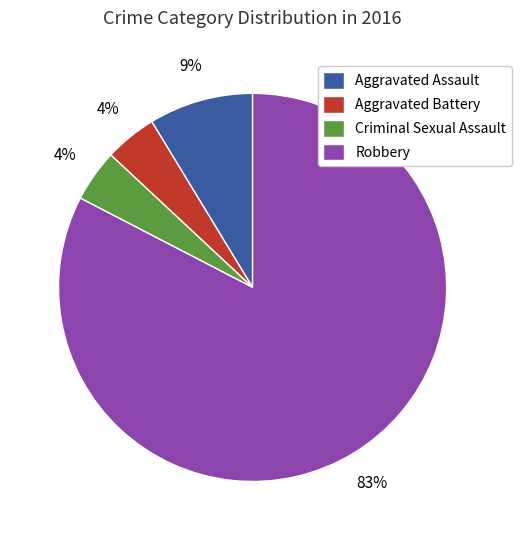

Does Criminal Sexual Assault represent more than half of the total?

No